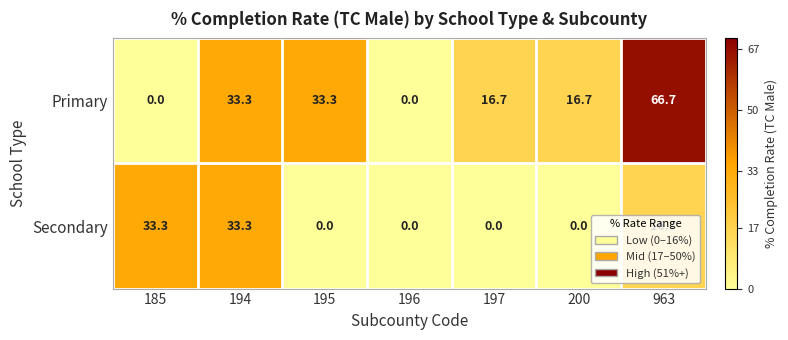

Rank the series by their average value, from lowest to highest.

Secondary, Primary